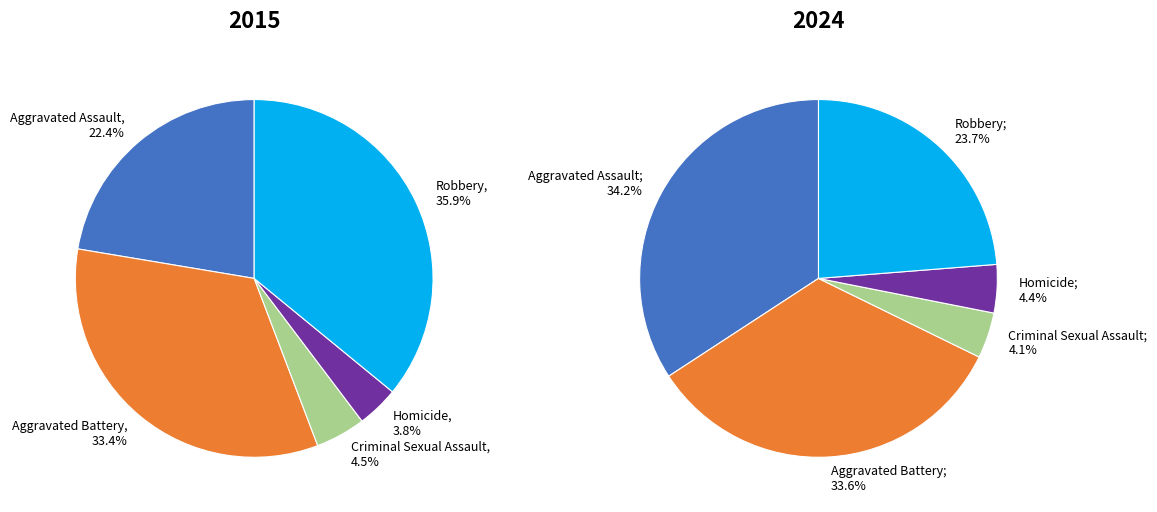

How much of the chart is everything except Criminal Sexual Assault?

95.9%